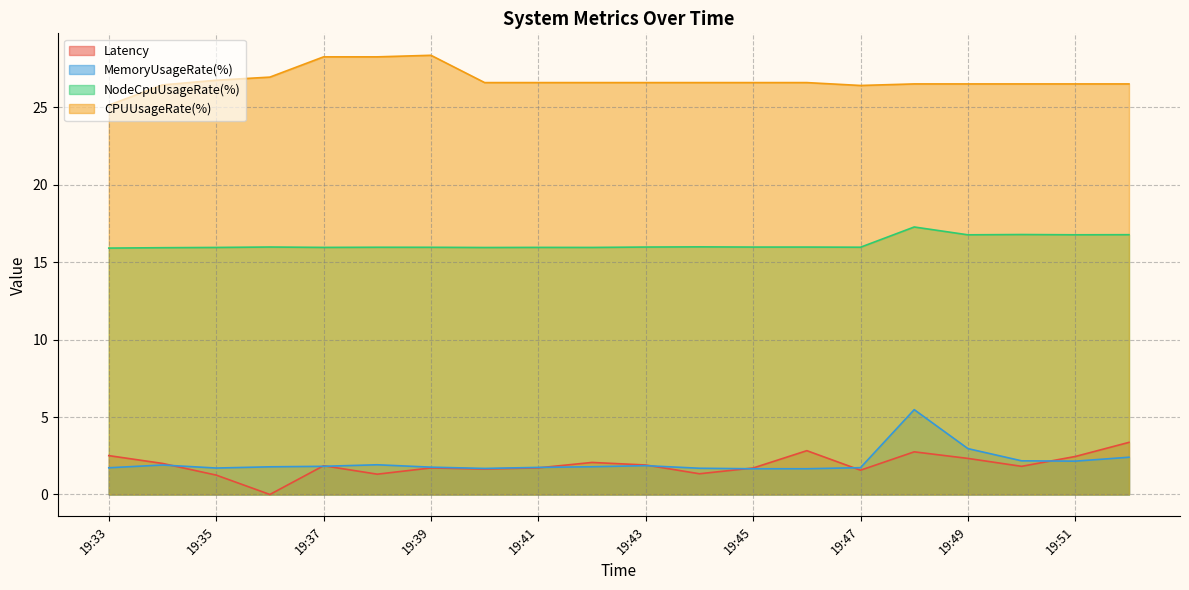

Between 19:47 and 19:42, which is larger?

19:42